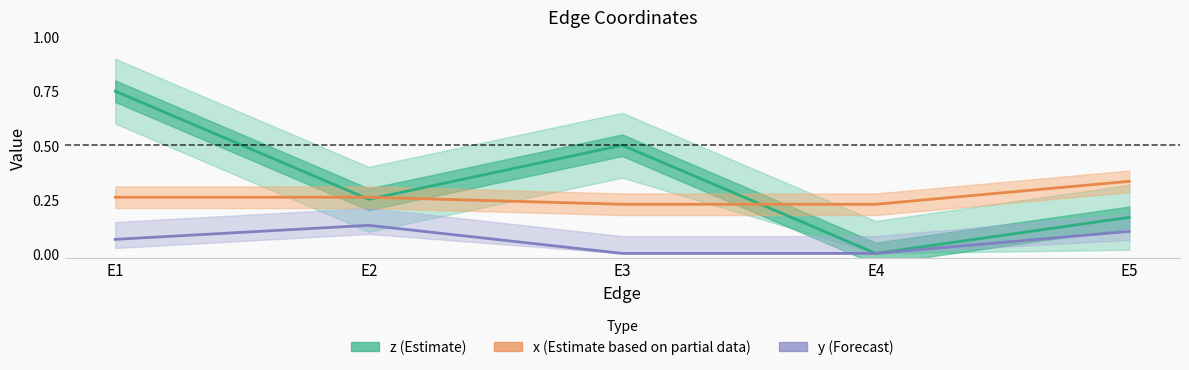

Where is the first local maximum for x (Estimate based on partial data)?

E2